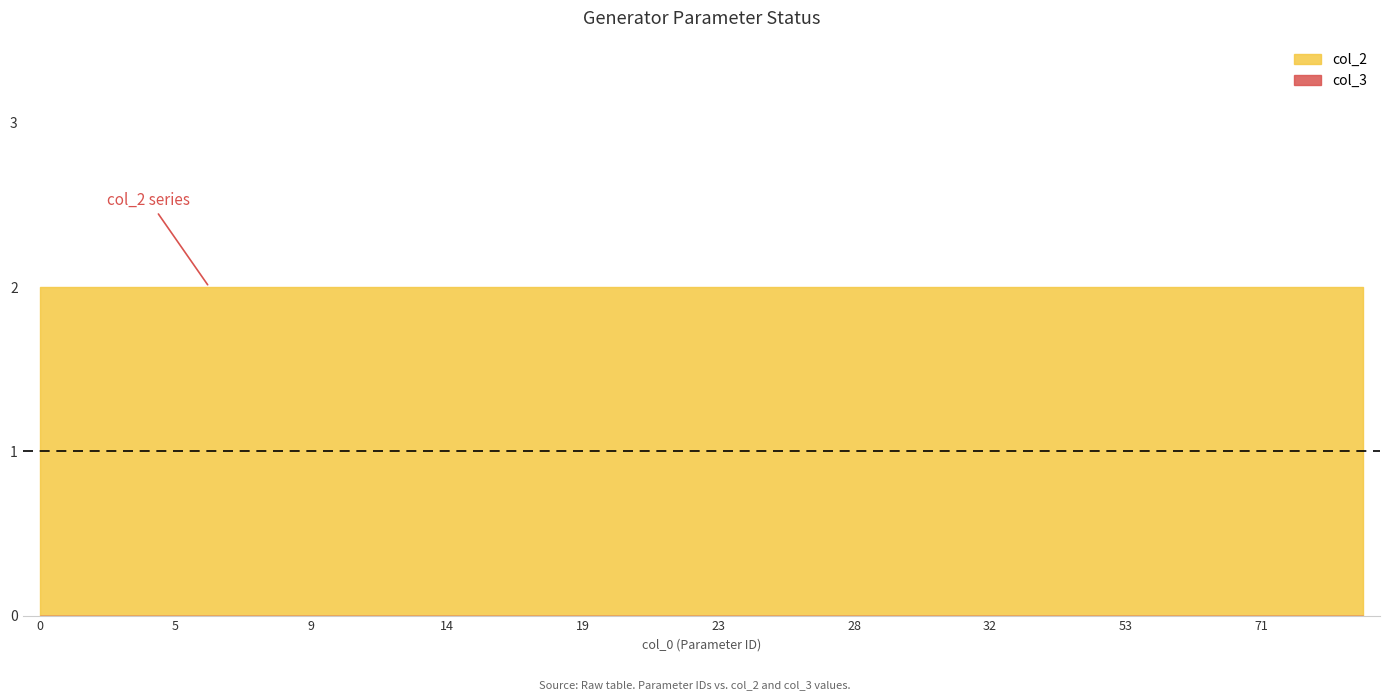

Reading left to right, list all the values displayed in this chart.

col_2: 2	2	2	2	2	2	2	2	2	2	2	2	2	2	2	2	2	2	2	2	2	2	2	2	2	2	2	2	2	2	2	2	2	2	2	2	2	2	2	2
col_3: 0	0	0	0	0	0	0	0	0	0	0	0	0	0	0	0	0	0	0	0	0	0	0	0	0	0	0	0	0	0	0	0	0	0	0	0	0	0	0	0